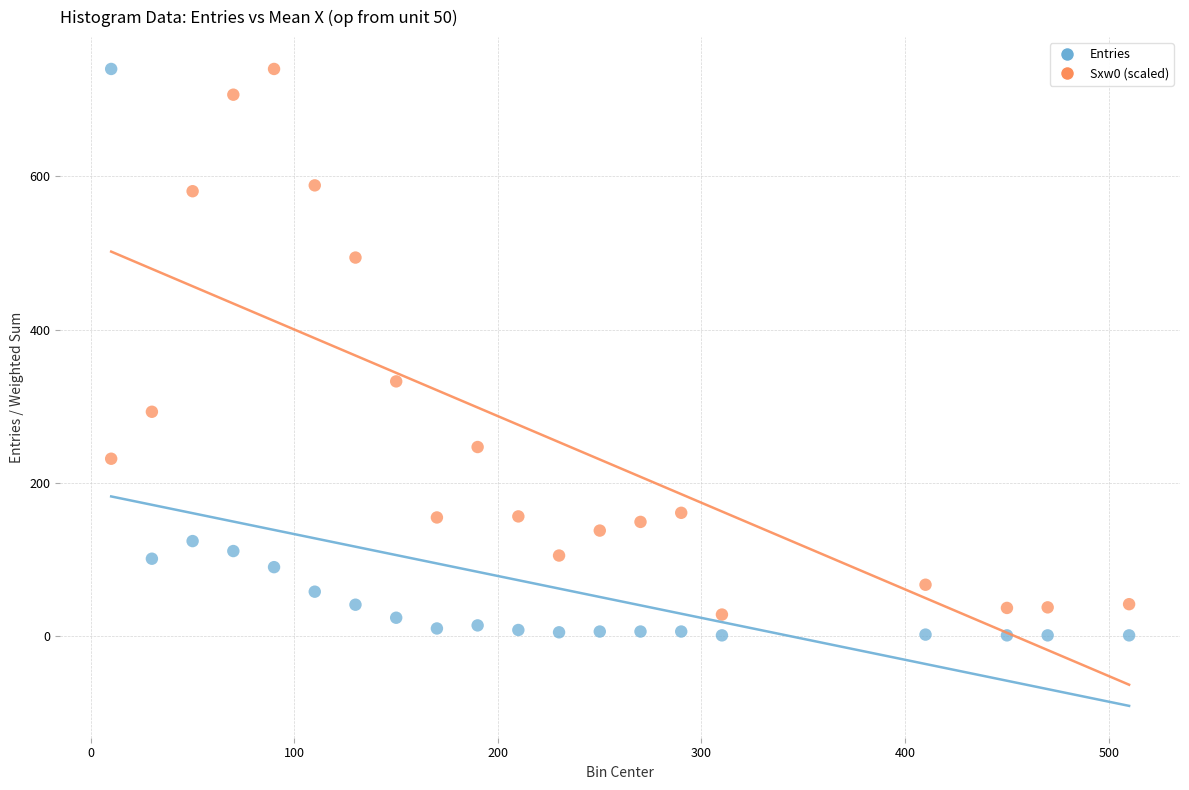

Which series contains the lowest Y value?

Entries